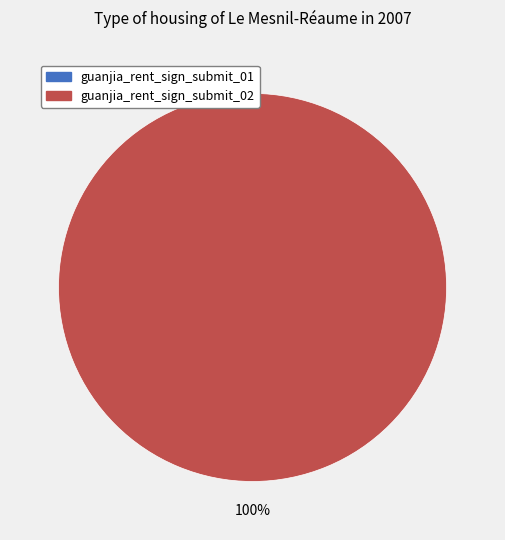

To the nearest percent, what percentage of the pie is guanjia_rent_sign_submit_02?

100%